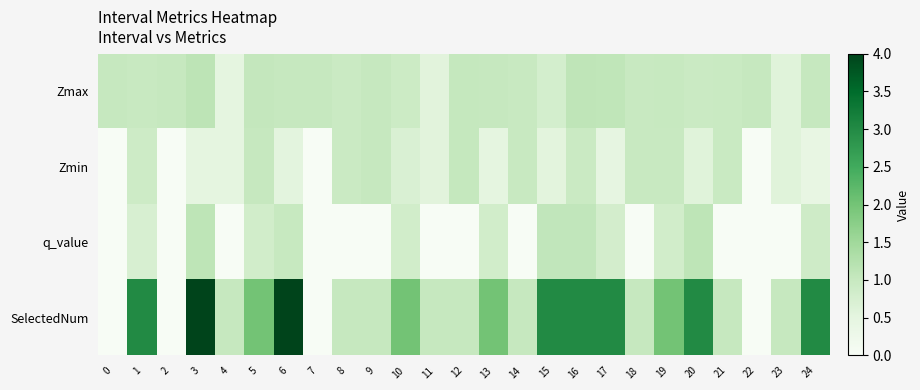

Reading left to right, what are all the values shown in this chart?

Zmax: 0=1.0	1=1.0	2=1.0	3=1.1	4=0.5	5=1.0	6=1.0	7=1.0	8=0.9	9=1.0	10=0.9	11=0.6	12=1.0	13=1.0	14=1.0	15=0.8	16=1.1	17=1.1	18=1.0	19=1.0	20=0.9	21=1.0	22=1.0	23=0.6	24=1.0
Zmin: 0=0.0	1=0.9	2=0.0	3=0.5	4=0.5	5=1.0	6=0.5	7=0.0	8=0.9	9=1.0	10=0.7	11=0.6	12=1.0	13=0.5	14=1.0	15=0.5	16=0.9	17=0.5	18=1.0	19=1.0	20=0.6	21=1.0	22=0.0	23=0.6	24=0.4
q_value: 0=0.0	1=0.7	2=0.0	3=1.1	4=0.0	5=0.8	6=1.0	7=0.0	8=0.0	9=0.0	10=0.8	11=0.0	12=0.0	13=0.8	14=0.0	15=1.1	16=1.1	17=0.8	18=0.0	19=0.8	20=1.1	21=0.0	22=0.0	23=0.0	24=0.9
SelectedNum: 0=0.0	1=3.0	2=0.0	3=4.0	4=1.0	5=2.0	6=4.0	7=0.0	8=1.0	9=1.0	10=2.0	11=1.0	12=1.0	13=2.0	14=1.0	15=3.0	16=3.0	17=3.0	18=1.0	19=2.0	20=3.0	21=1.0	22=0.0	23=1.0	24=3.0